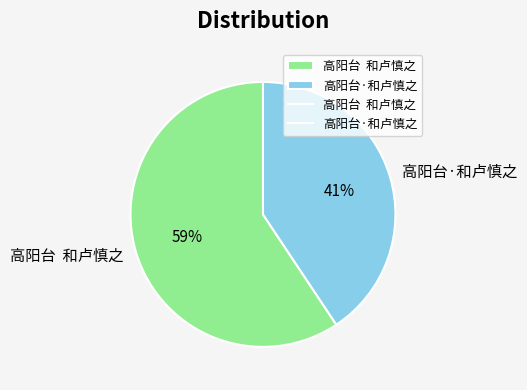

What is the ratio of the value at 高阳台·和卢慎之 to the value at 高阳台 和卢慎之?

0.7